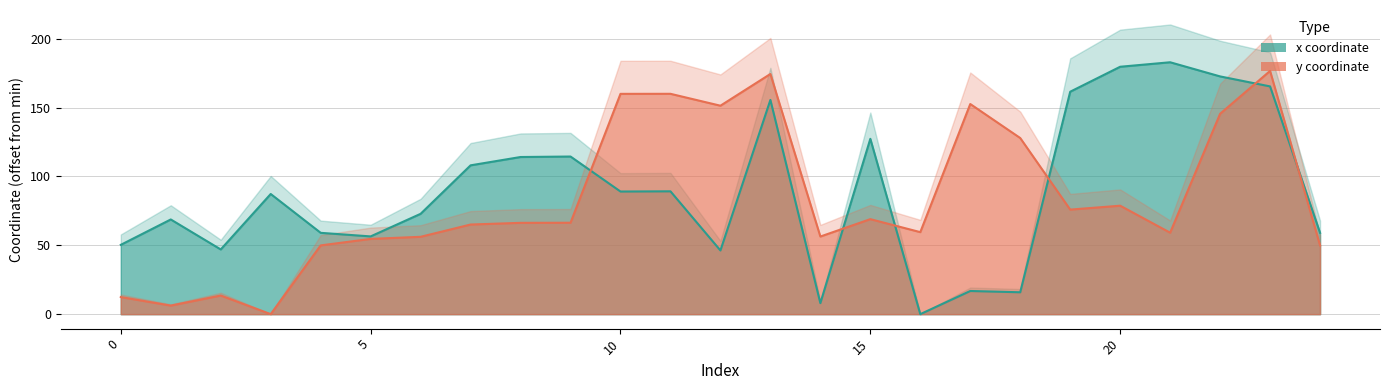

In y coordinate, how many points are lower than both neighbors (excluding endpoints)?

7